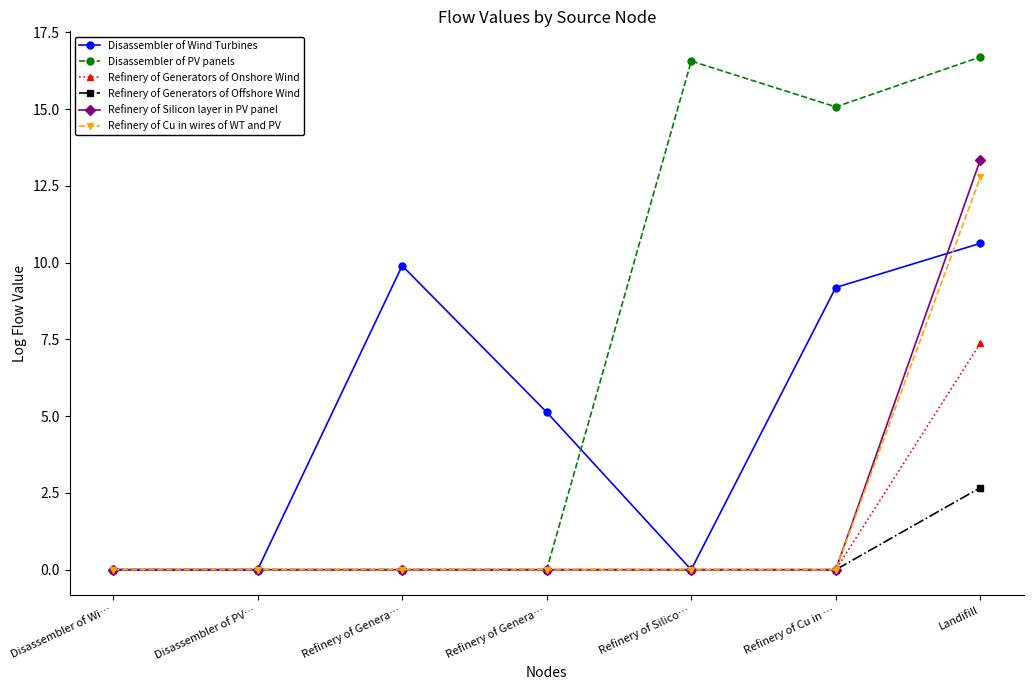

Count the number of data series in this chart.

6